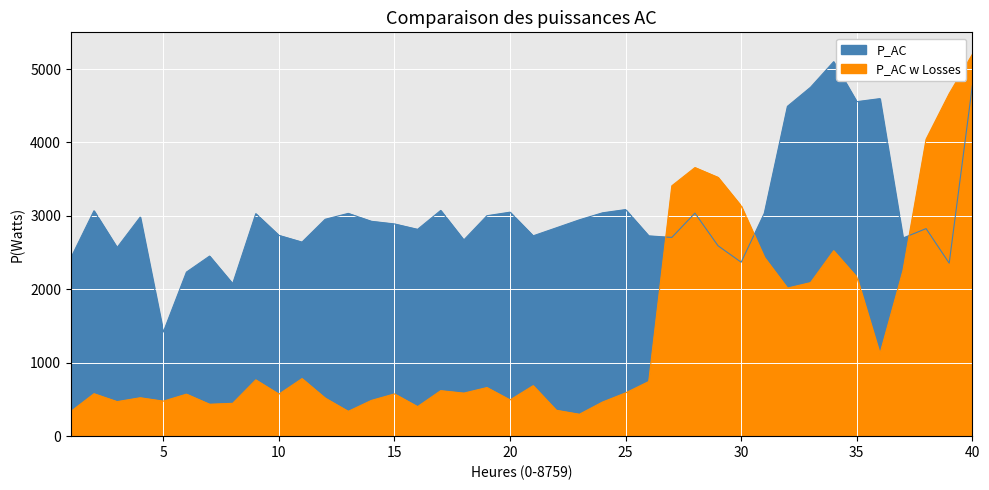

Between 30 and 7, which is larger?

30